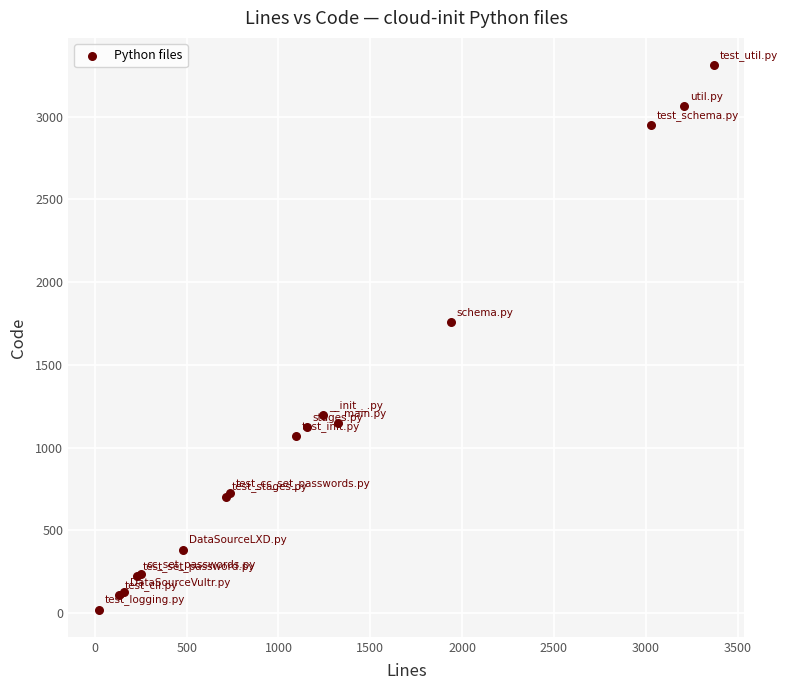

What Y value in the scatter plot is closest to 1667?

1759